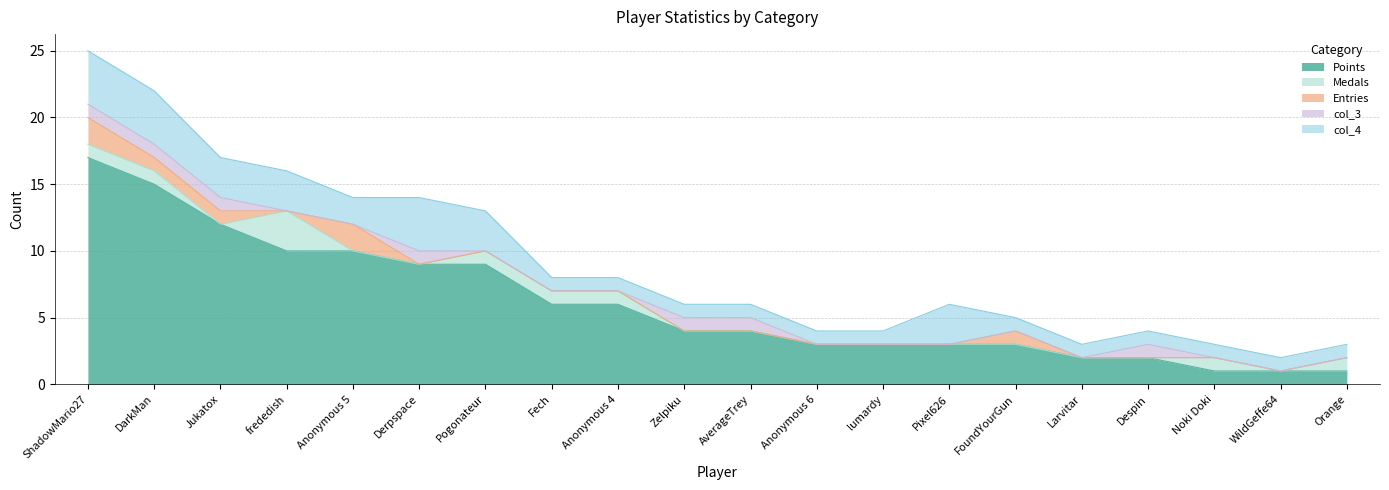

What is the greatest value displayed?

17